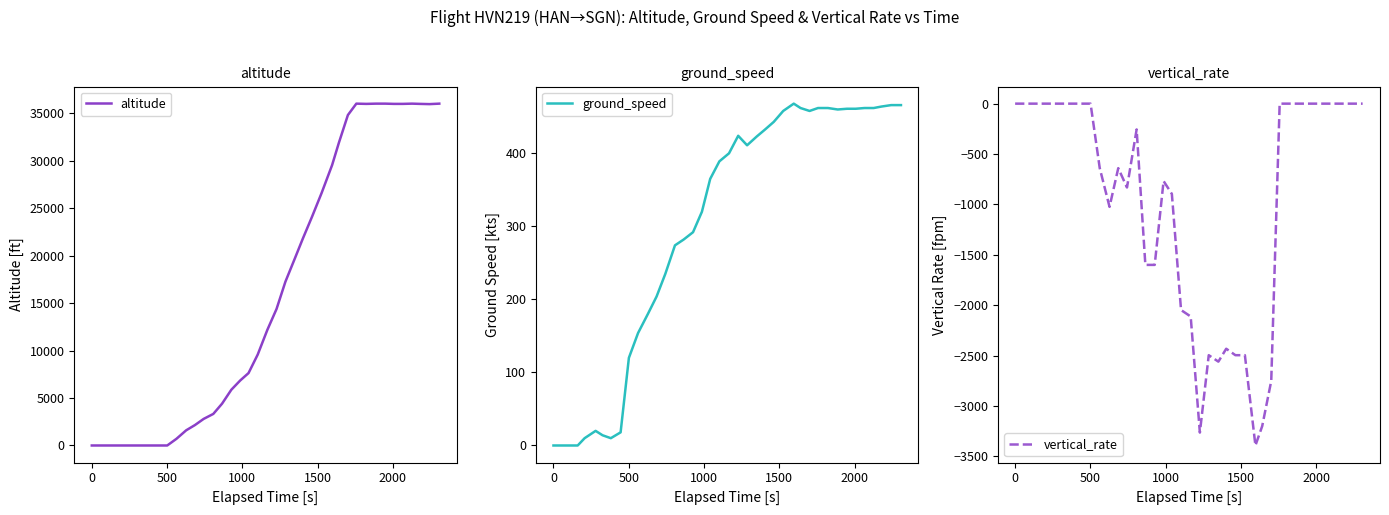

True or false: altitude has more than 1 points higher than both neighbors.

True